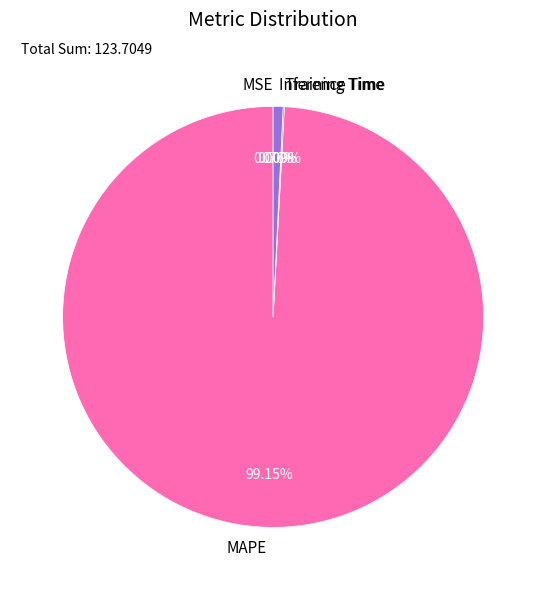

What is the largest slice in the pie chart?

MAPE